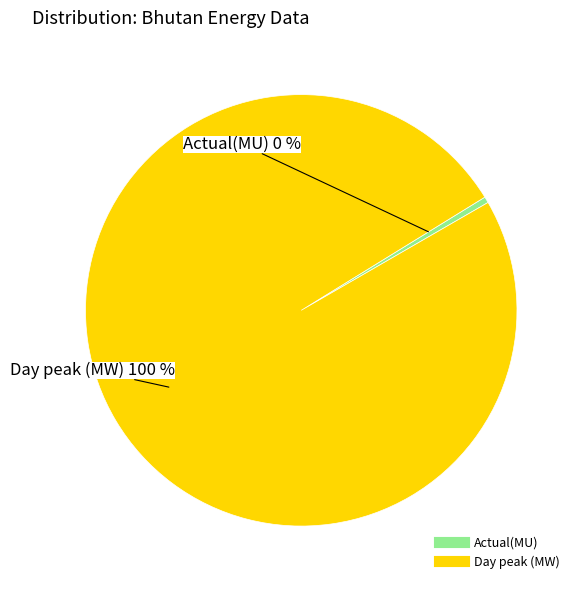

Does Day peak (MW) account for over 50% of the chart?

Yes